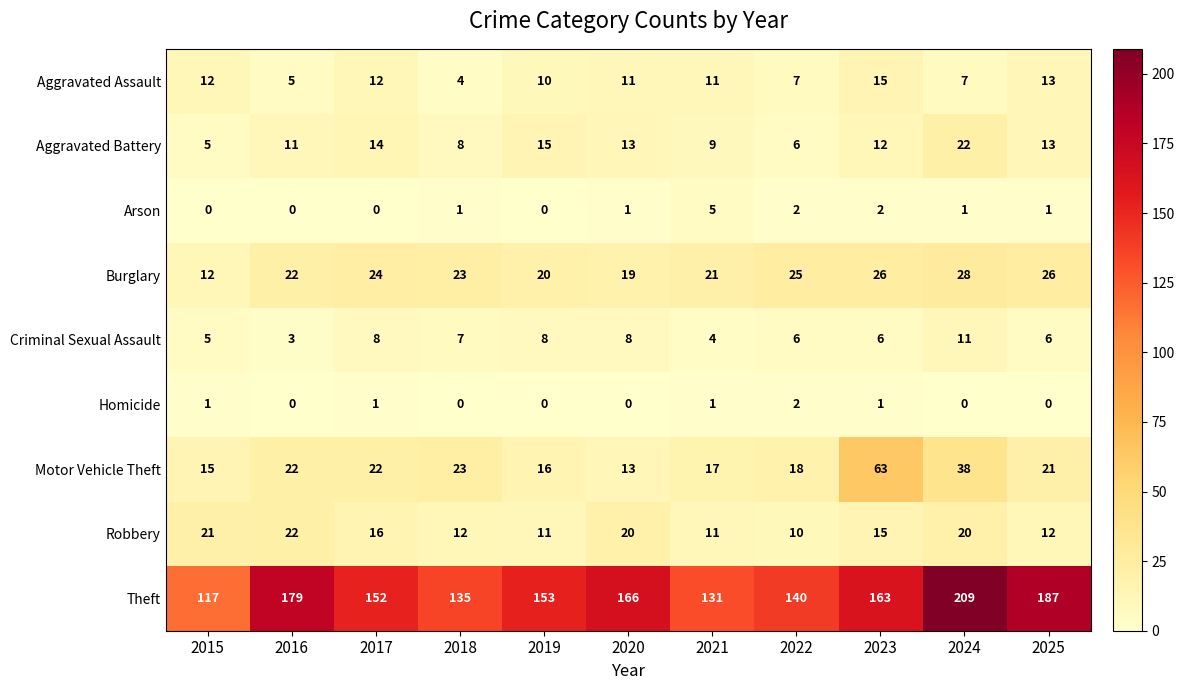

Which series has the widest spread of values?

Theft